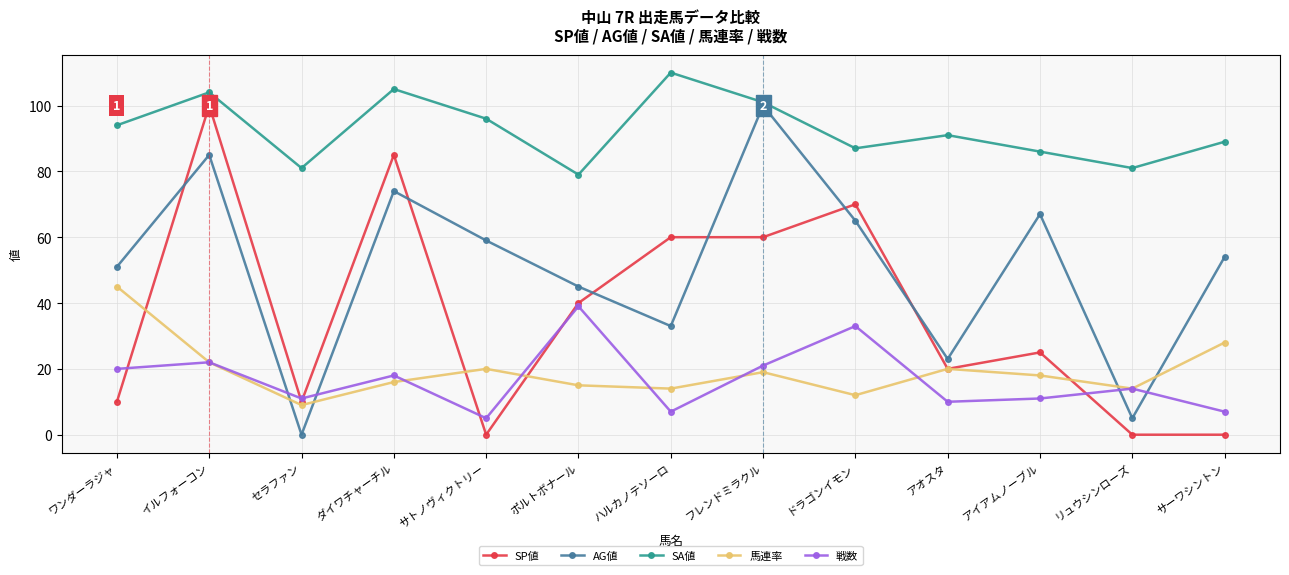

True or false: 馬連率 and SA値 intersect in this chart.

False